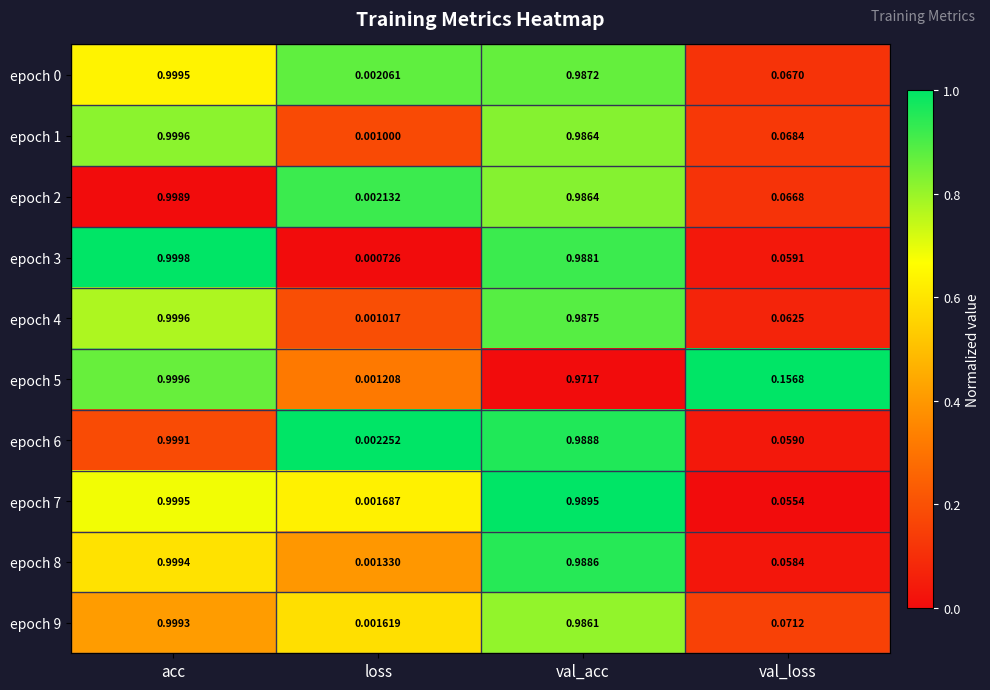

Count the number of categories in the chart.

4